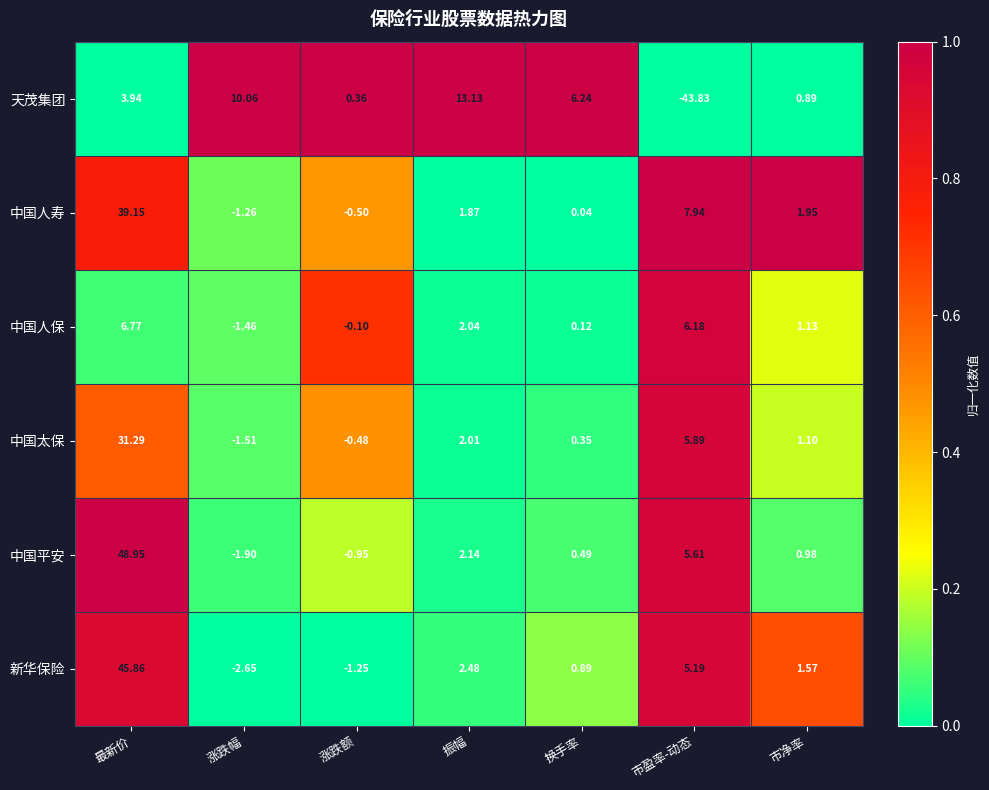

Which series has the largest total across all categories?

中国平安